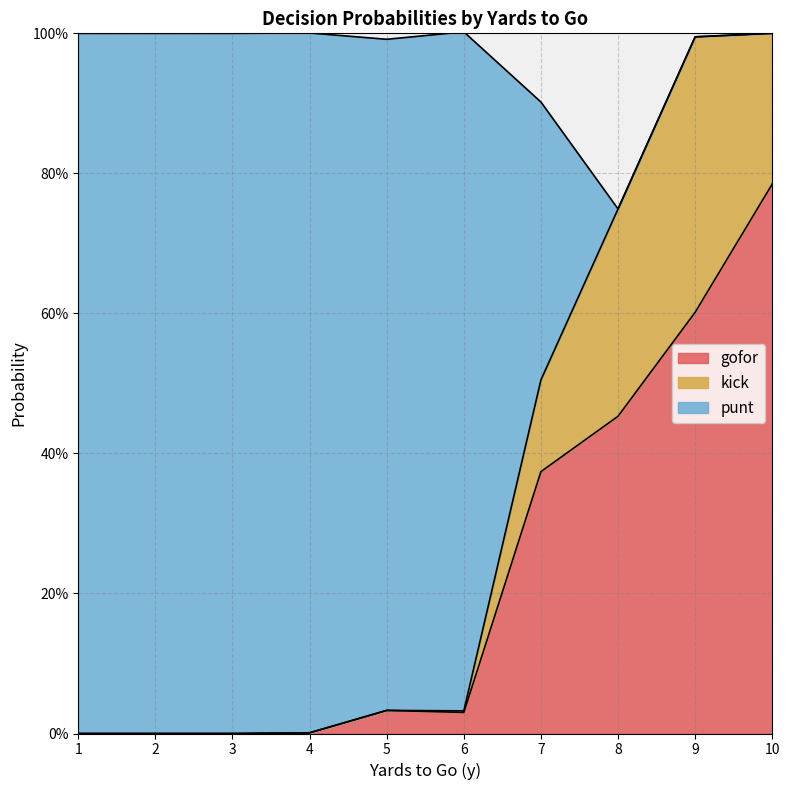

At which label is gofor closest to 0?

1